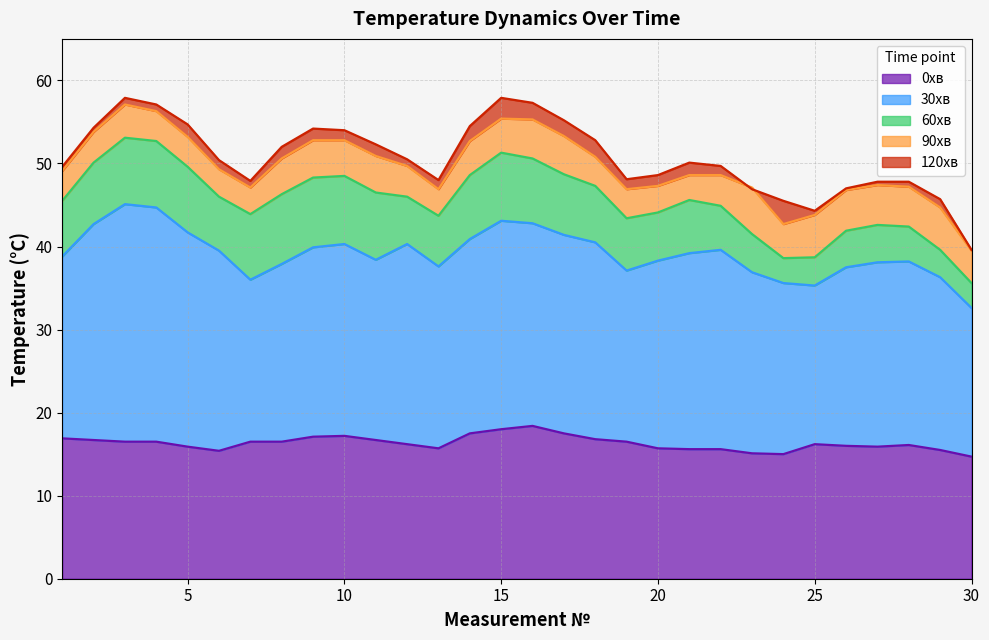

How many lines are shown in the chart?

5